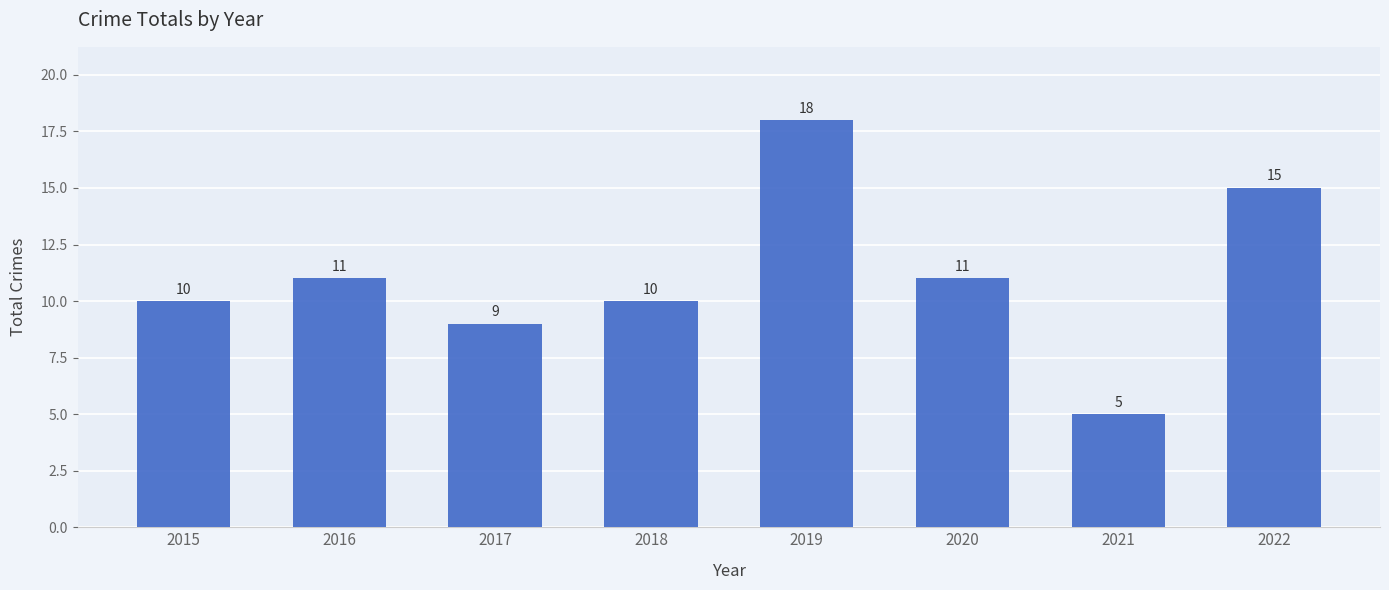

Approximately how many times larger is the value at 2015 compared to 2016?

0.9